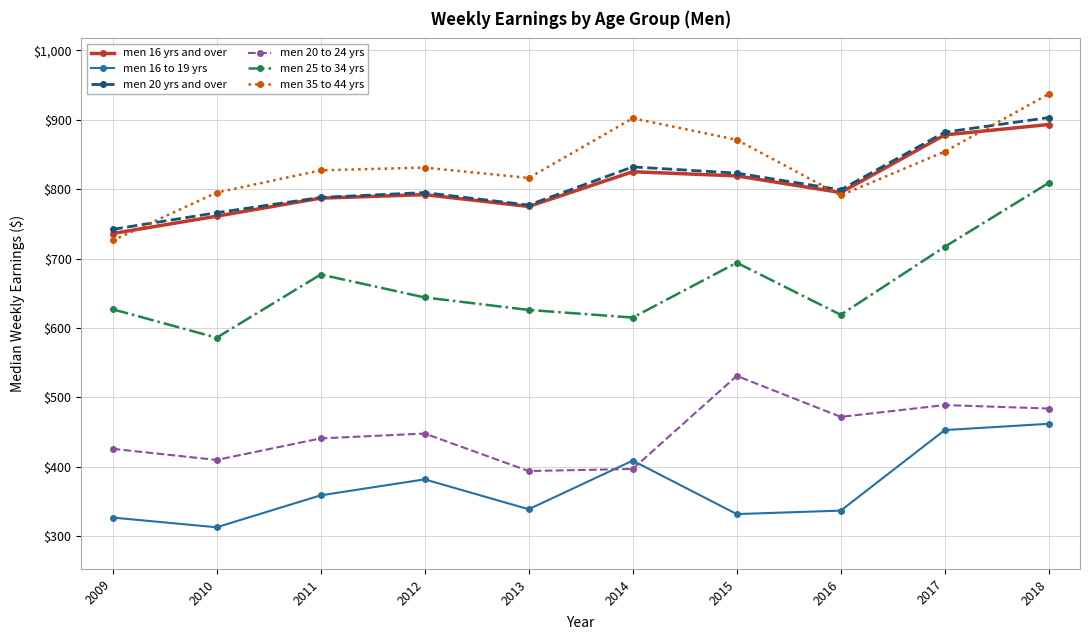

True or false: men 16 yrs and over and men 25 to 34 yrs cross at least once.

False